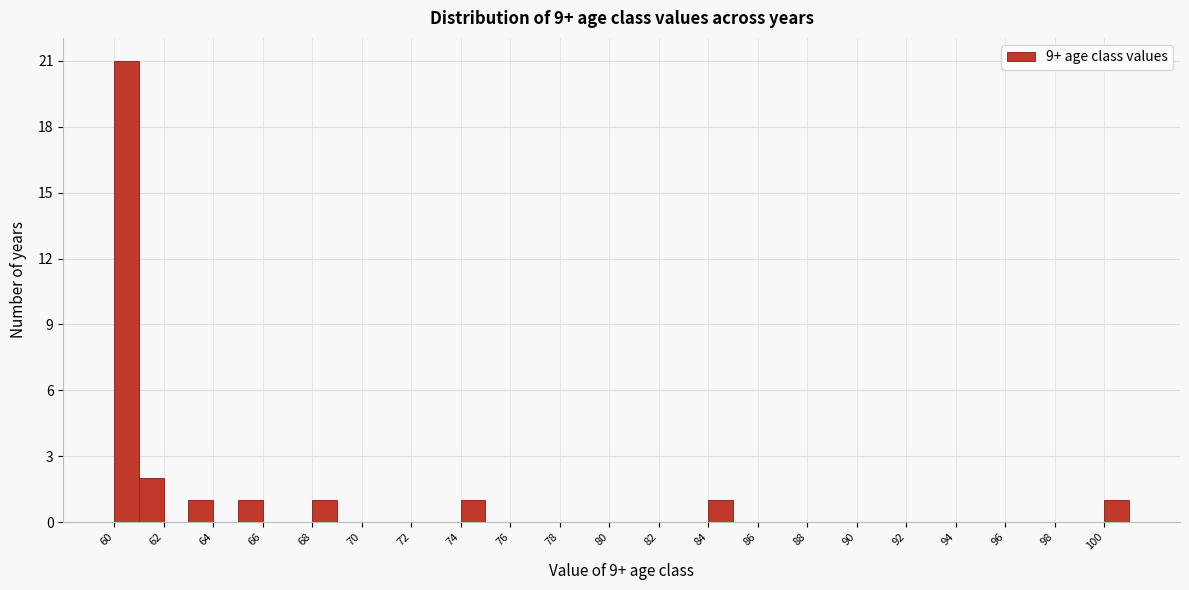

Over which range of the x-axis is the bar tallest?

60 to 61